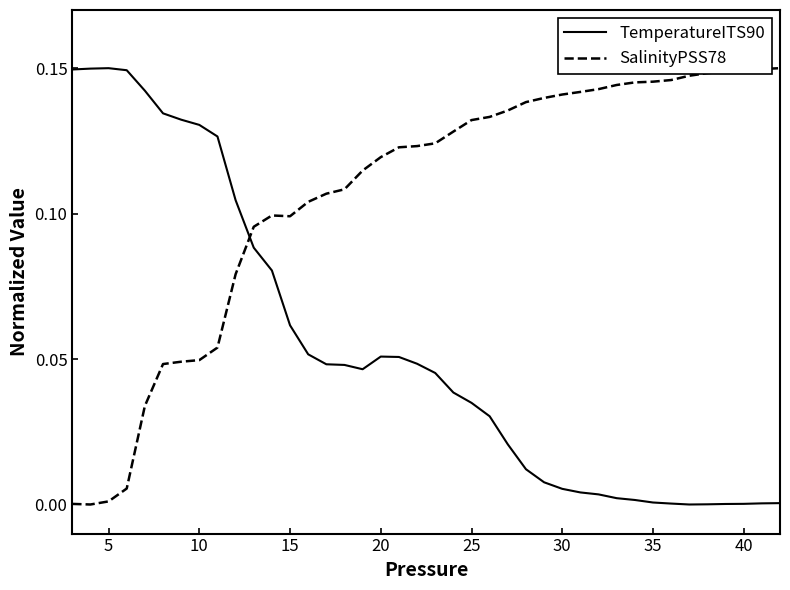

True or false: SalinityPSS78 and TemperatureITS90 cross at least once.

True